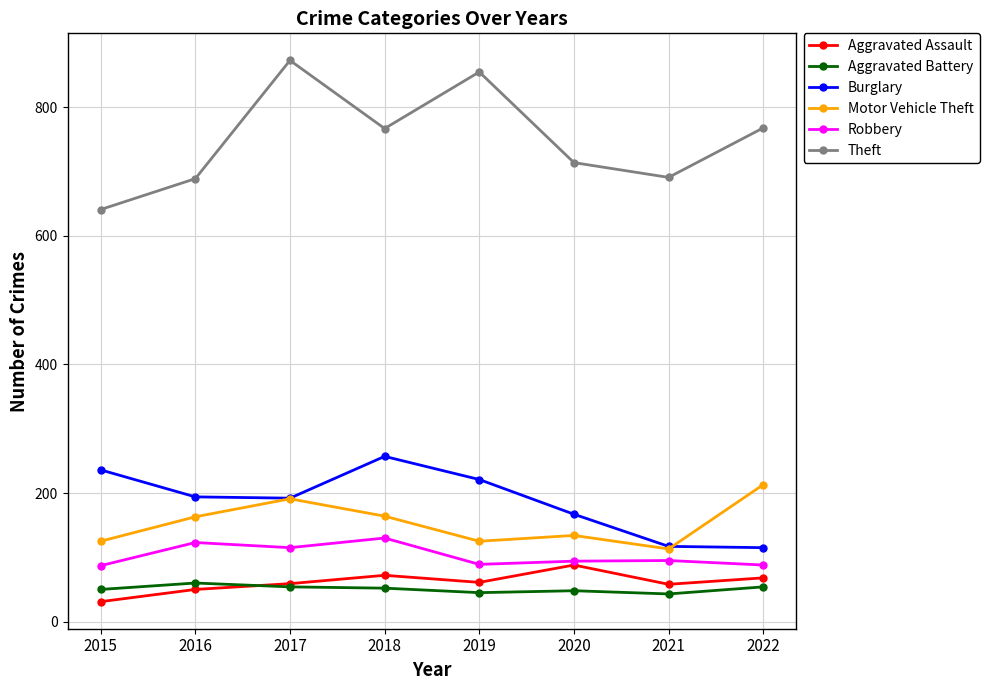

In Aggravated Assault, how many points are higher than both neighbors (excluding endpoints)?

2